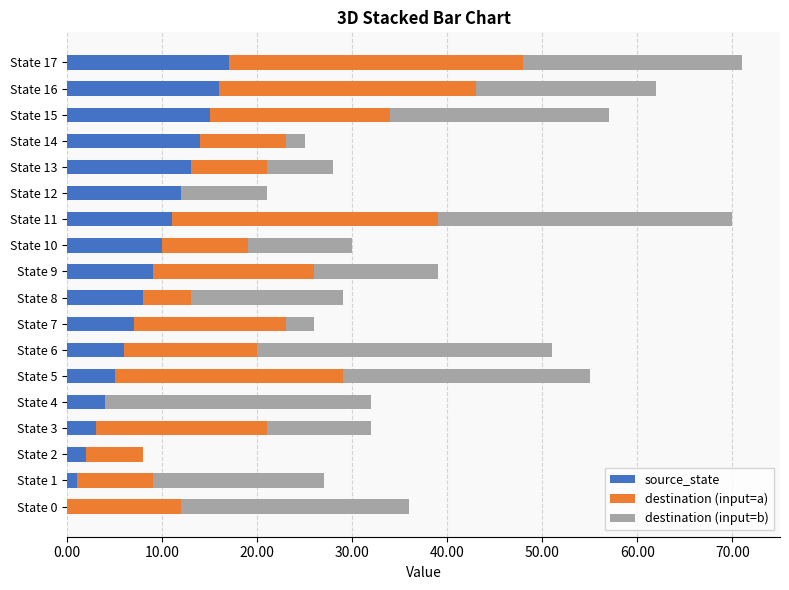

Is it true that source_state equals 17 at State 17?

True